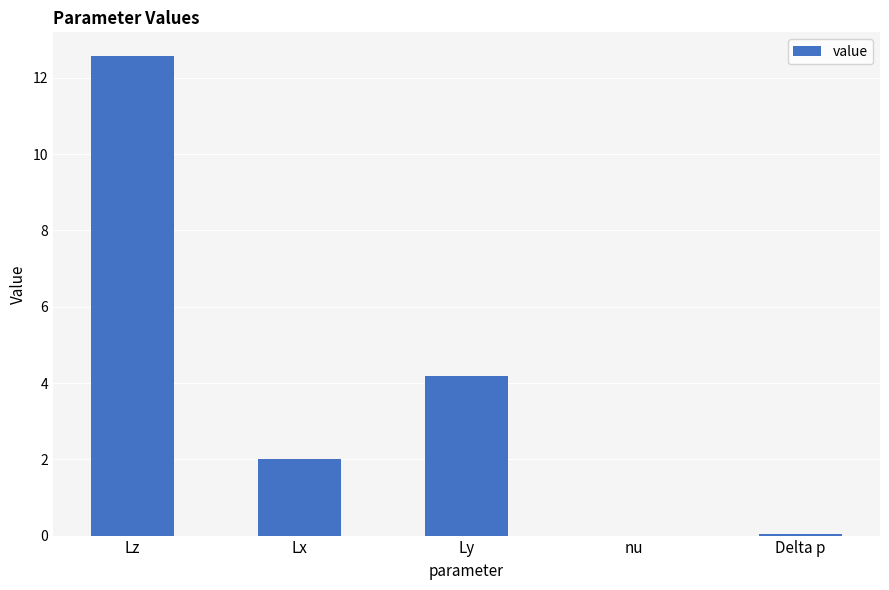

What is the greatest value displayed?

12.6